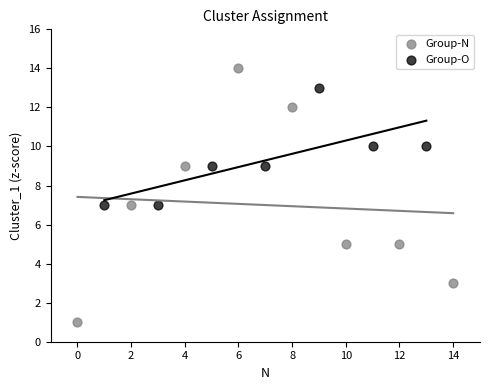

Which series has the largest Y range (max minus min)?

Group-N